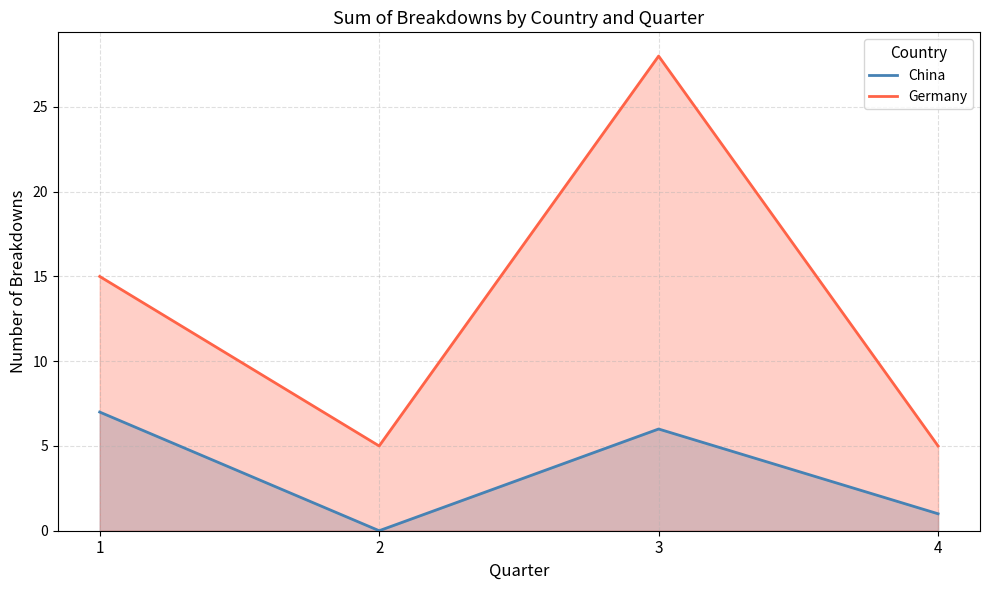

What is the sum of the China values at 3 and 4?

7